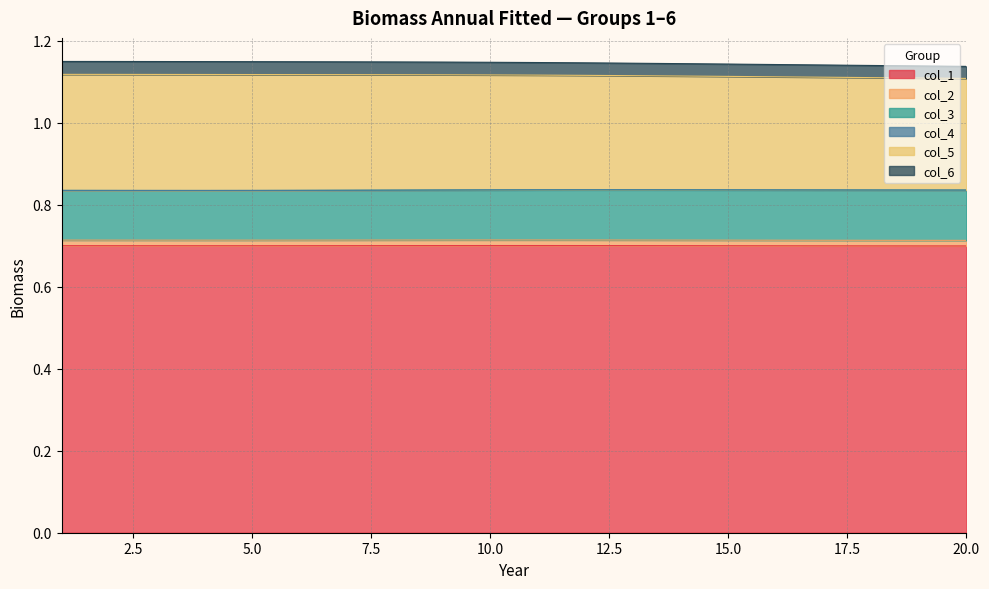

Count the number of categories in the chart.

20